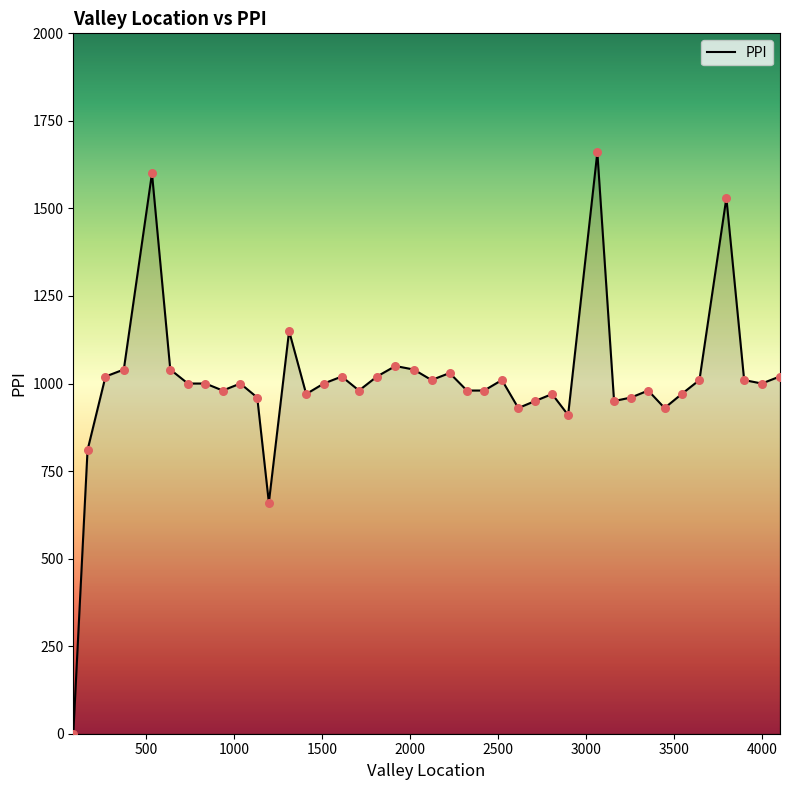

What is the maximum value shown in the chart?

1660